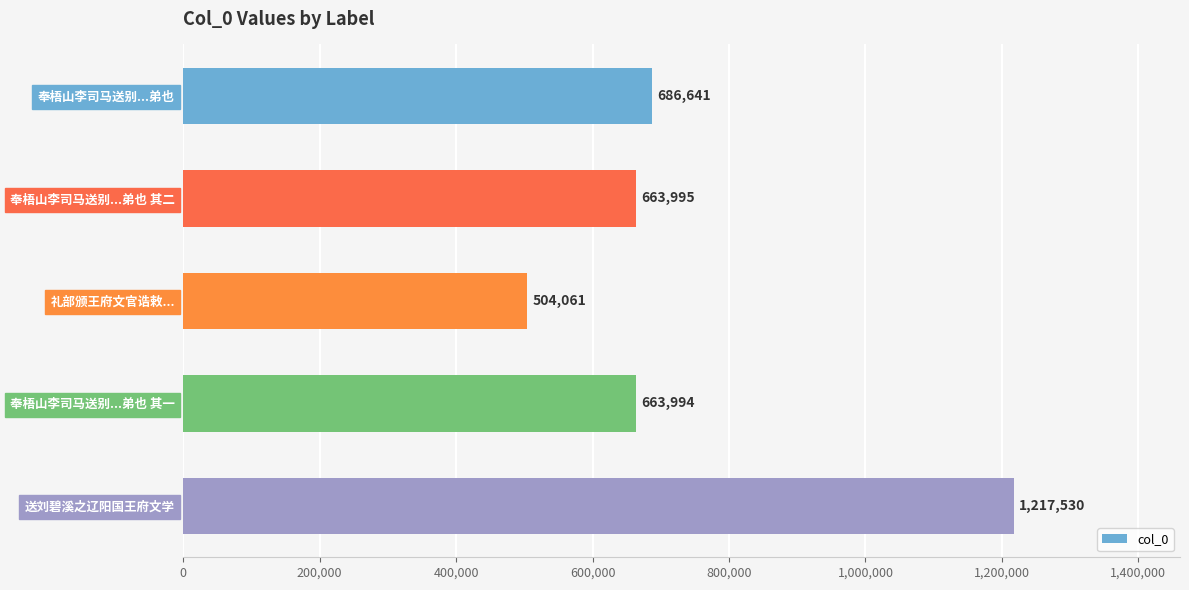

The value at 奉梧山李司马送别...弟也 is 1178267. True or false?

False